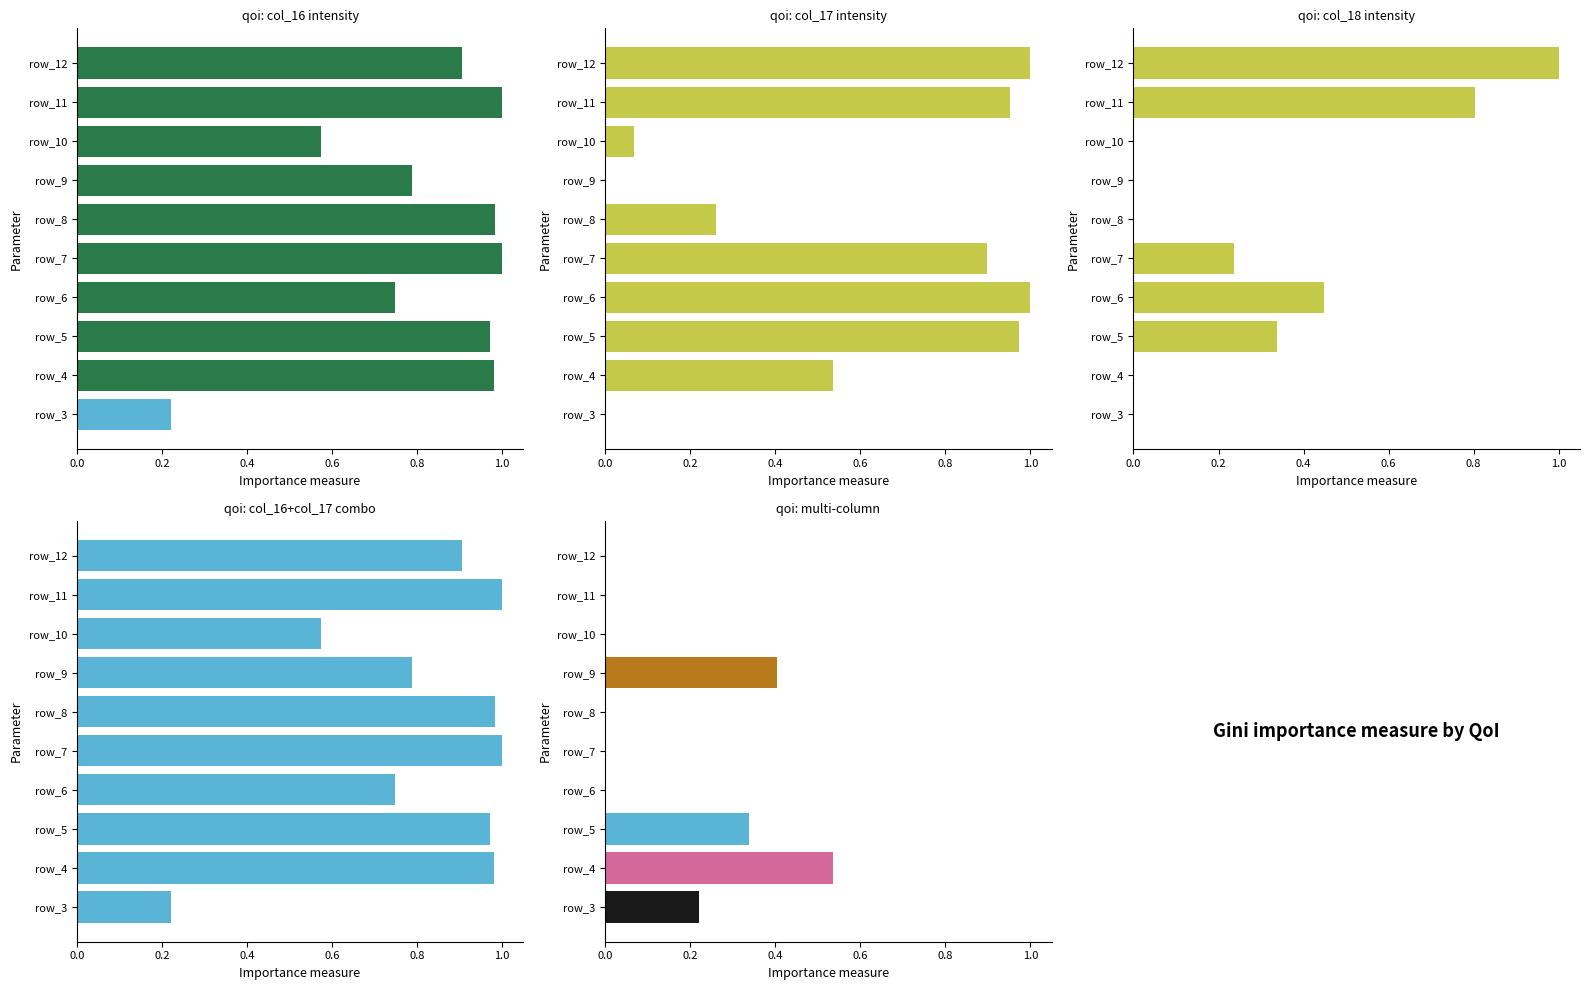

What position from the left is 0.6?

4